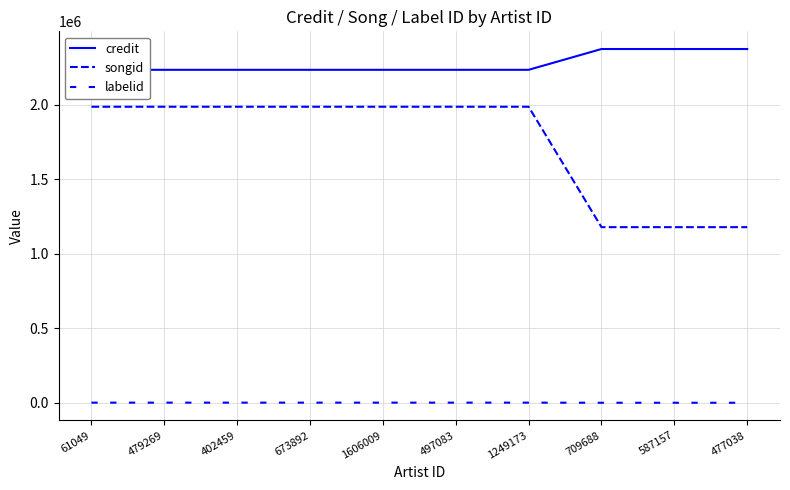

List the labels in order of credit value, largest first.

709688, 587157, 477038, 61049, 479269, 402459, 673892, 1606009, 497083, 1249173